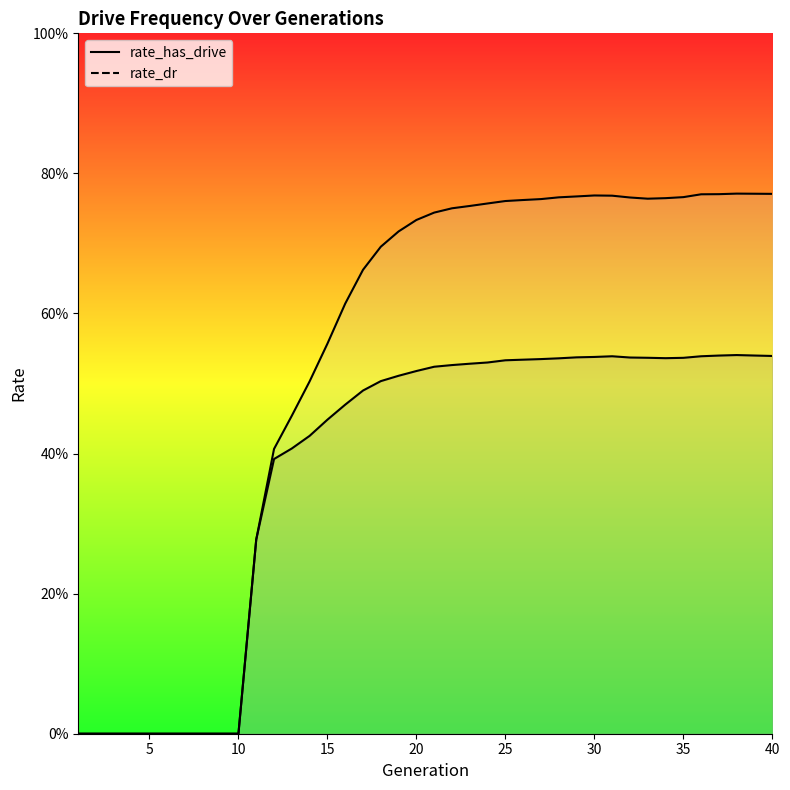

How many interior local valleys does the rate_dr series have?

1